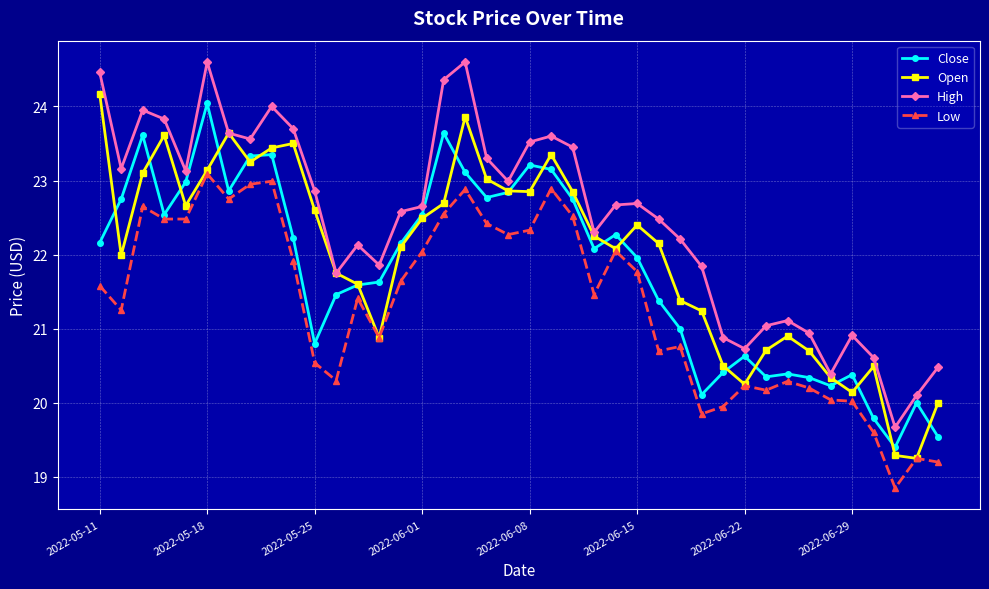

List the series in order of their overall mean, lowest first.

Low, Close, Open, High